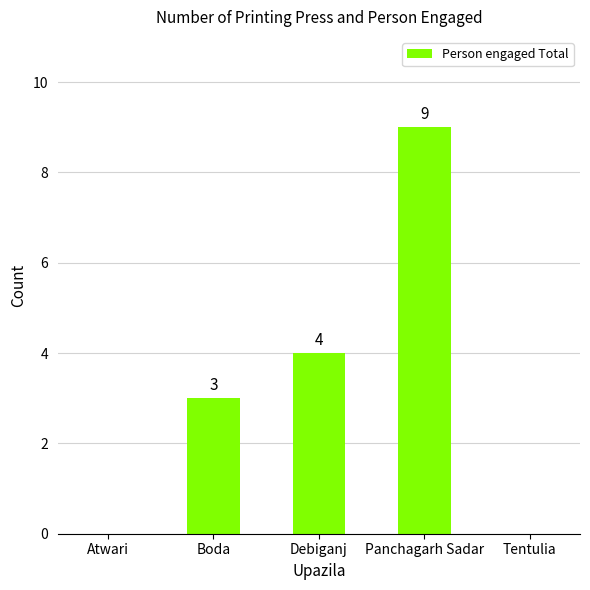

How many data points does each series have?

5